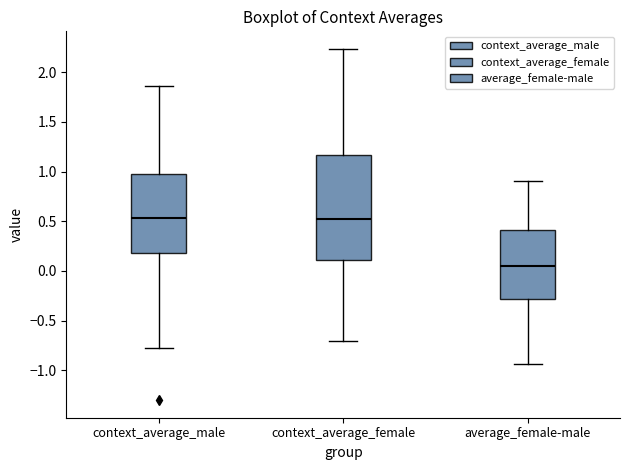

Which box is the tallest, from its lower edge to its upper edge?

context_average_female